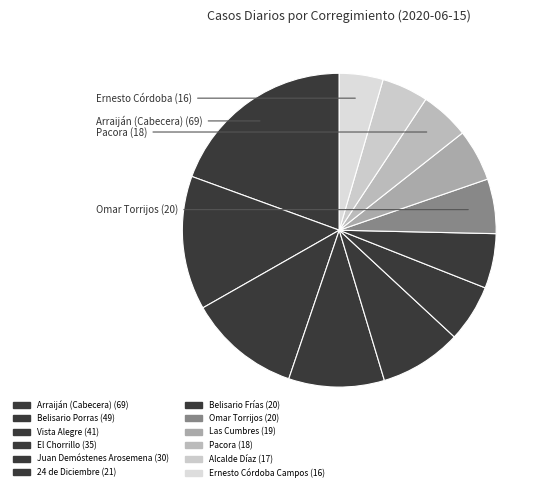

Rank the categories by value from highest to lowest.

Arraiján (Cabecera), Belisario Porras, Vista Alegre, El Chorrillo, Juan Demóstenes Arosemena, 24 de Diciembre, Belisario Frías, Omar Torrijos, Las Cumbres, Pacora, Alcalde Díaz, Ernesto Córdoba Campos